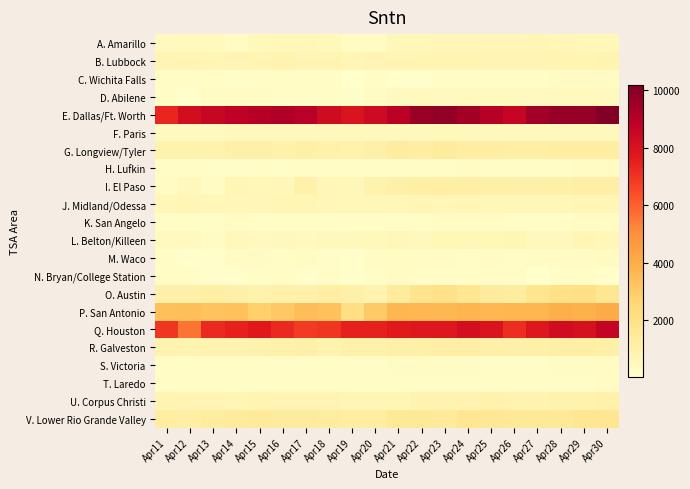

Which has a higher value, Apr11 or Apr24?

Apr24